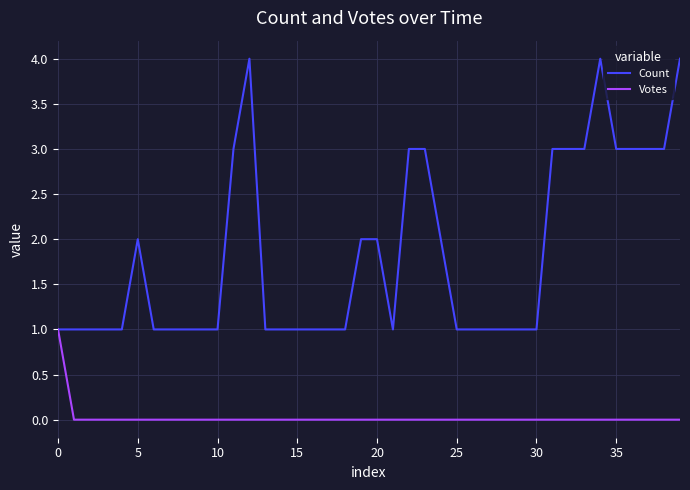

What is the maximum value shown in the chart?

4